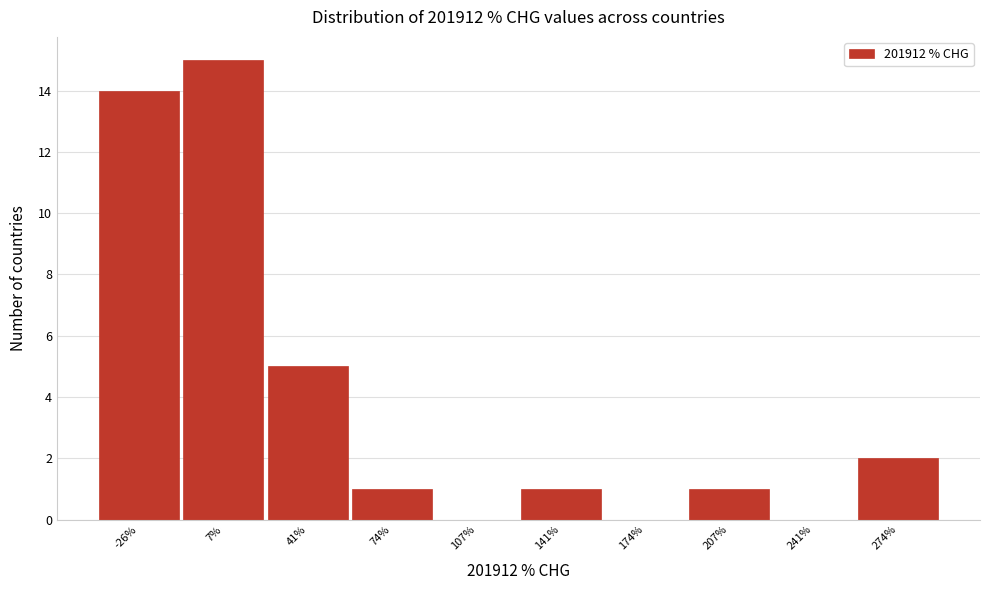

How tall is the bar that spans 190 to 225 on the x-axis? Neither the bar edges nor the heights are printed on the chart, so give them approximately, as read against the axes.

1